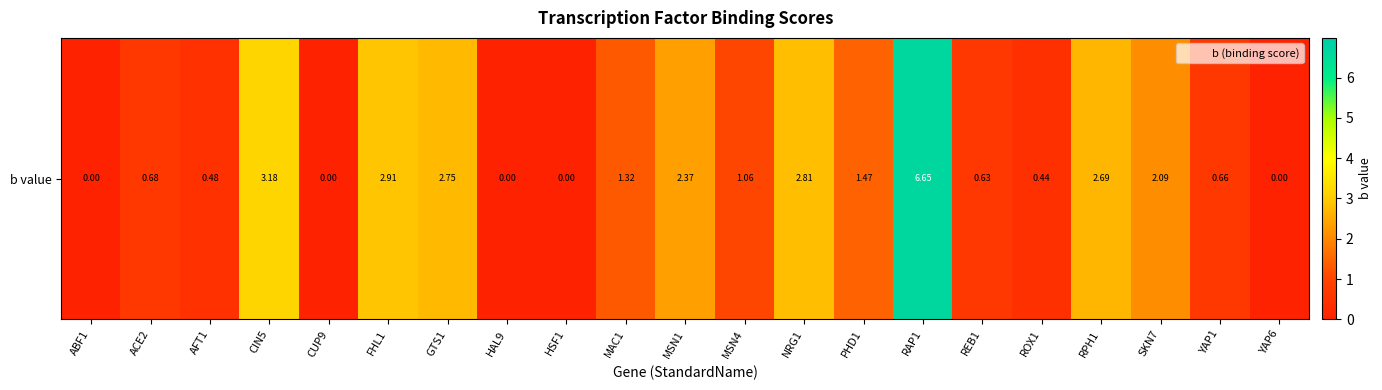

Reading right to left, extract all data points from this chart.

YAP6=0.0	YAP1=0.7	SKN7=2.1	RPH1=2.7	ROX1=0.4	REB1=0.6	RAP1=6.7	PHD1=1.5	NRG1=2.8	MSN4=1.1	MSN1=2.4	MAC1=1.3	HSF1=0.0	HAL9=0.0	GTS1=2.7	FHL1=2.9	CUP9=0.0	CIN5=3.2	AFT1=0.5	ACE2=0.7	ABF1=0.0